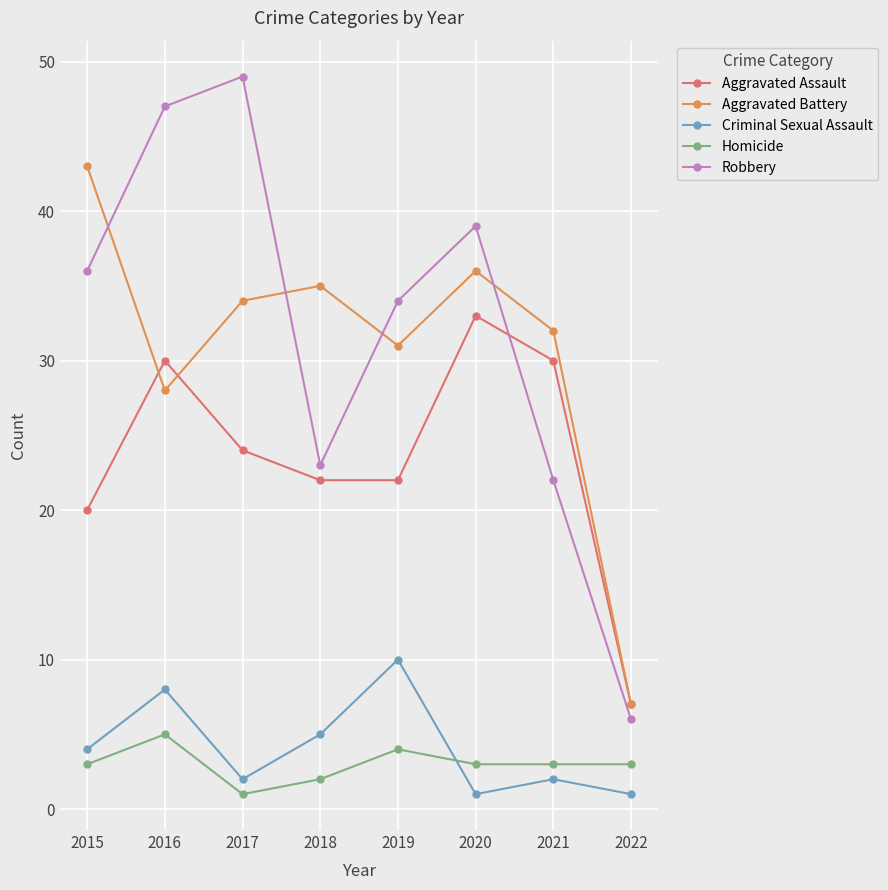

Reading right to left, extract all data points from this chart.

Aggravated Assault: 2022=7	2021=30	2020=33	2019=22	2018=22	2017=24	2016=30	2015=20
Aggravated Battery: 2022=7	2021=32	2020=36	2019=31	2018=35	2017=34	2016=28	2015=43
Criminal Sexual Assault: 2022=1	2021=2	2020=1	2019=10	2018=5	2017=2	2016=8	2015=4
Homicide: 2022=3	2021=3	2020=3	2019=4	2018=2	2017=1	2016=5	2015=3
Robbery: 2022=6	2021=22	2020=39	2019=34	2018=23	2017=49	2016=47	2015=36